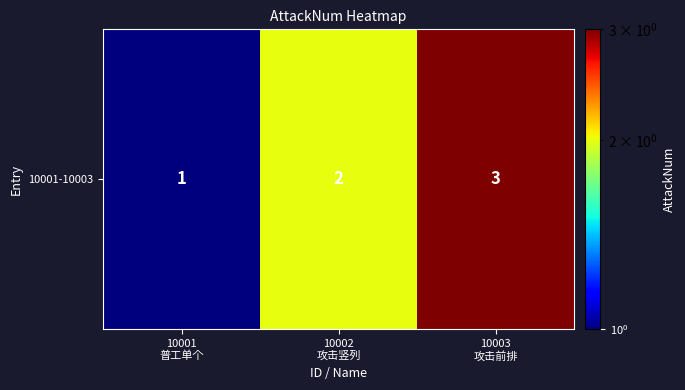

List the labels in order of value, largest first.

10003
攻击前排, 10002
攻击竖列, 10001
普工单个